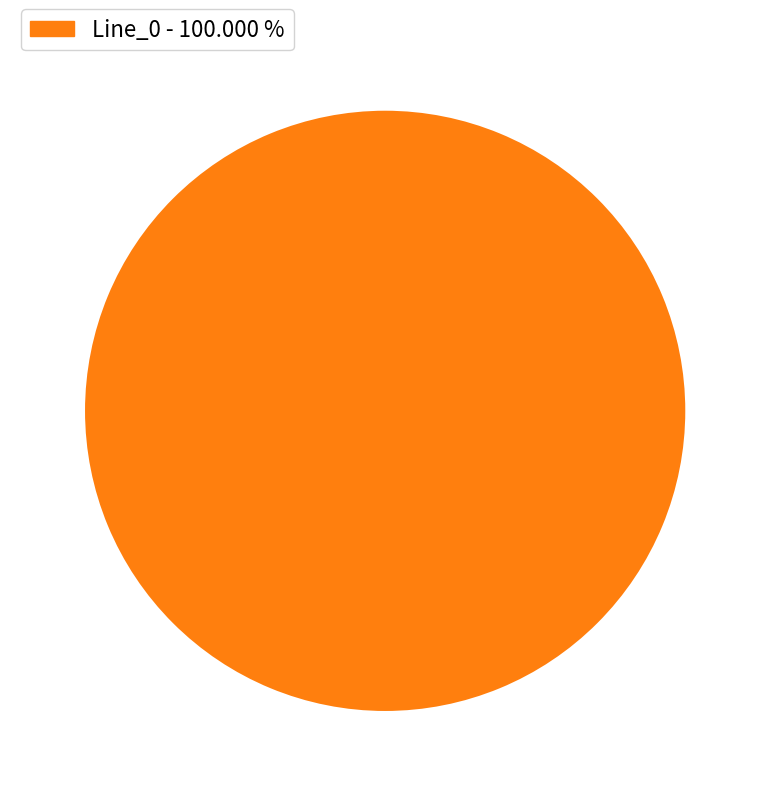

Is there a majority slice in this chart?

Yes